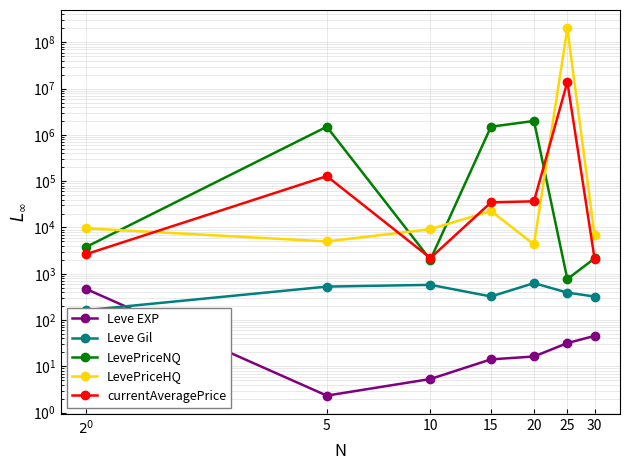

How many values in the Leve EXP series exceed 16?

4